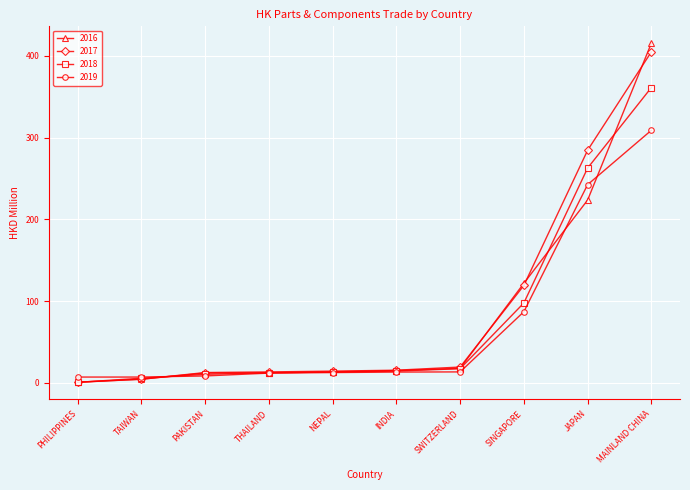

What is the average value of the 2018 series?

79.4